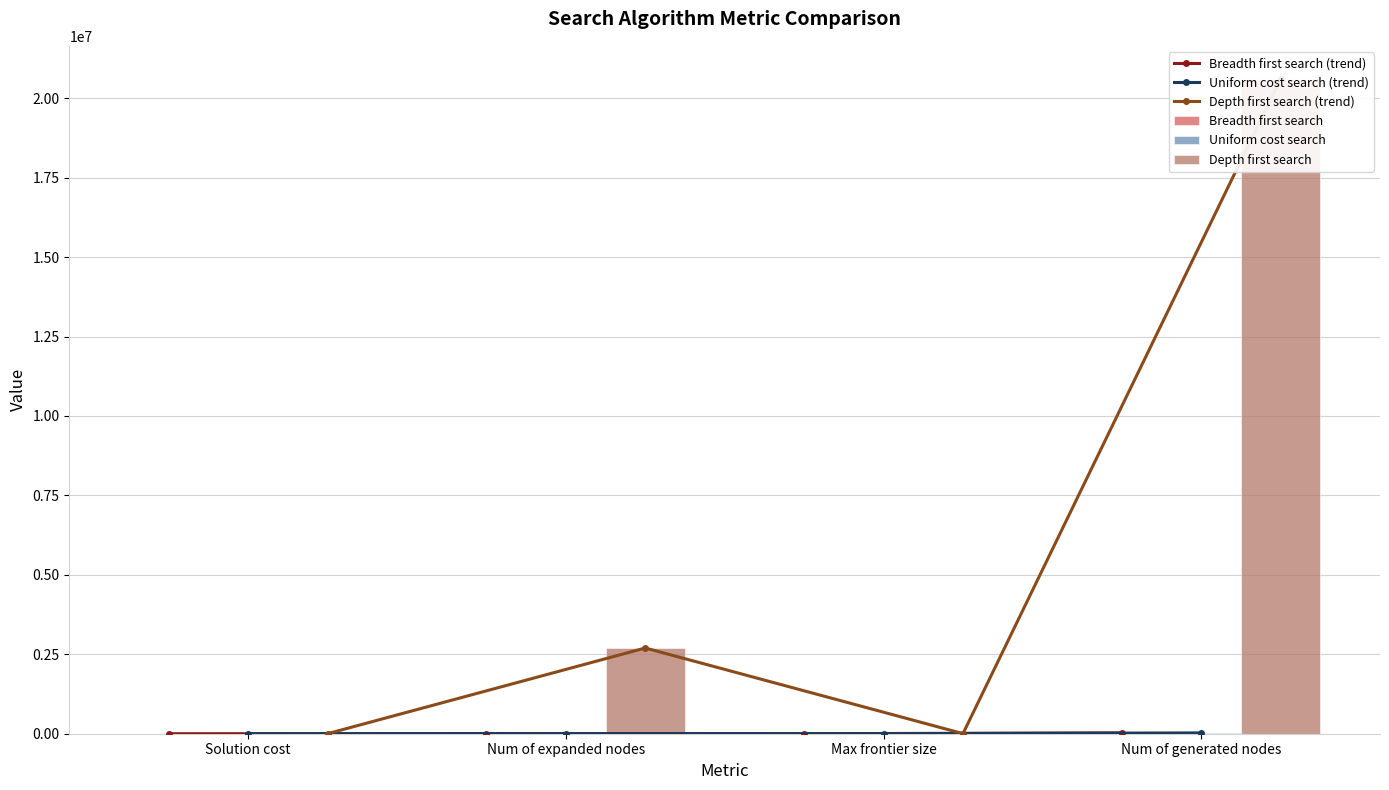

What is the difference between the Depth first search values at Solution cost and Max frontier size?

2202